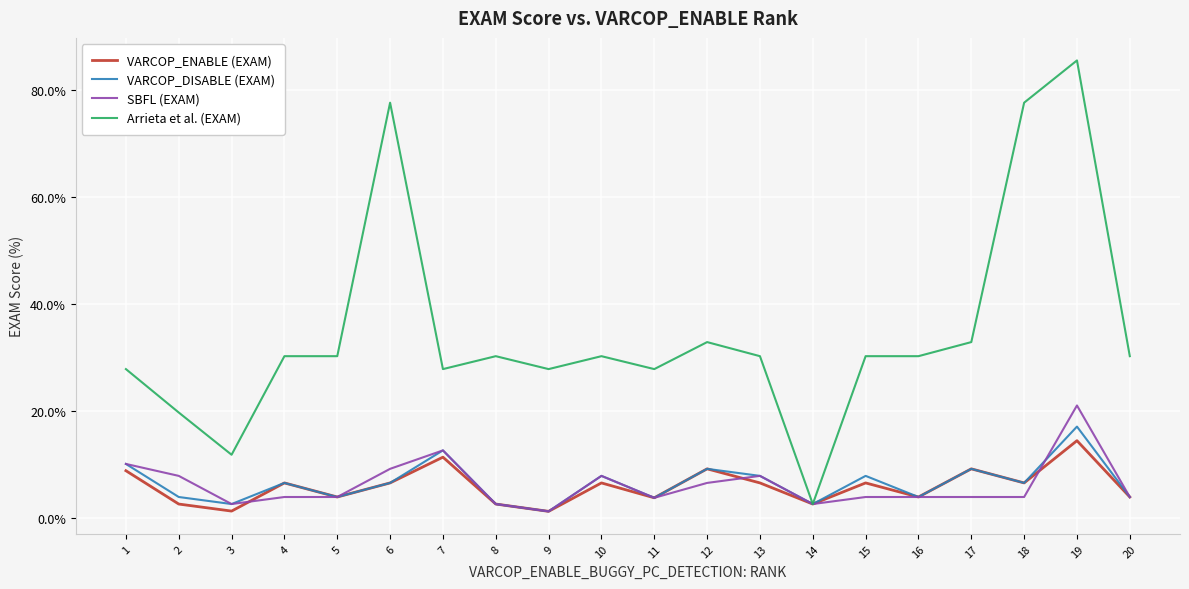

Does the chart have visible grid lines?

Yes